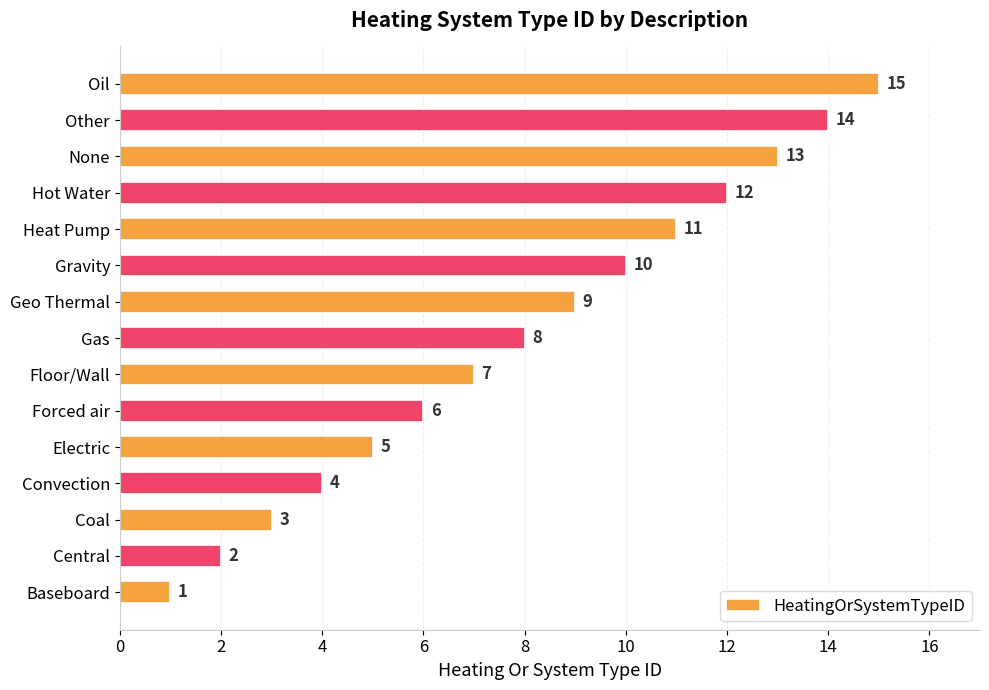

Rank the categories by value from highest to lowest.

Oil, Other, None, Hot Water, Heat Pump, Gravity, Geo Thermal, Gas, Floor/Wall, Forced air, Electric, Convection, Coal, Central, Baseboard